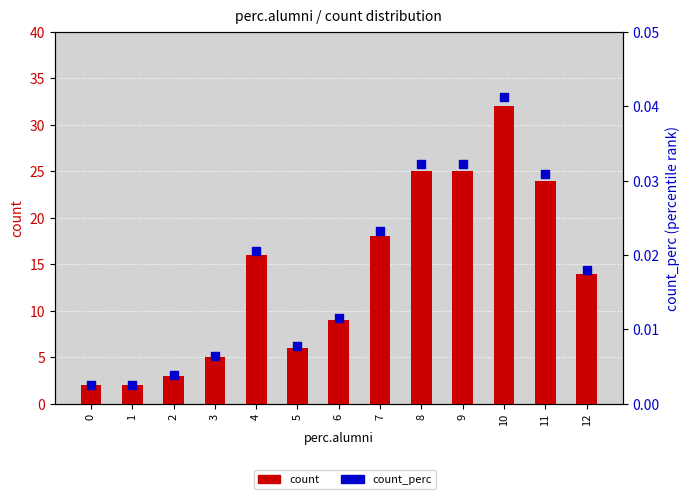

At which category is the sum across all series the highest?

10